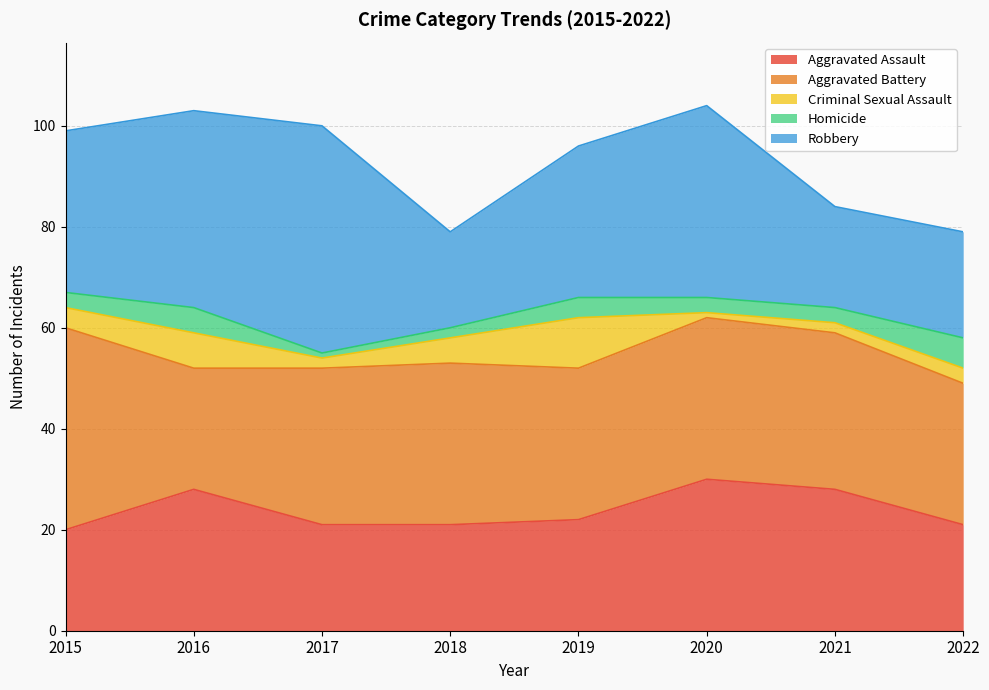

Which series has the largest total across all categories?

Aggravated Battery